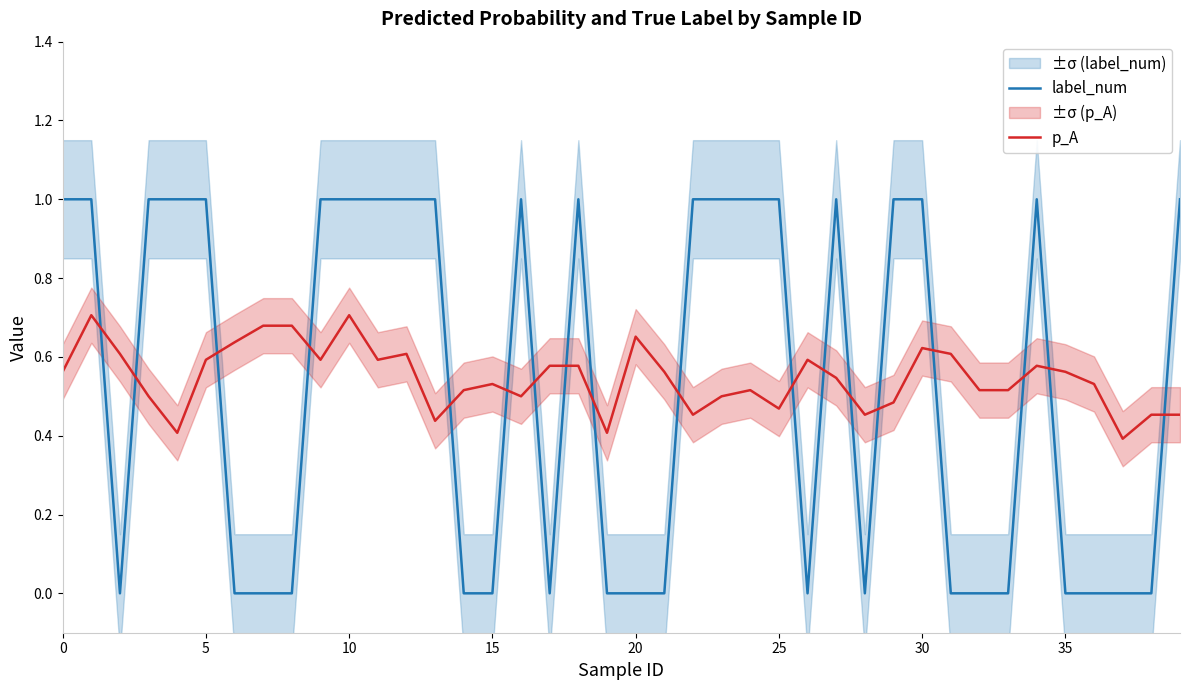

How many lines are shown in the chart?

2